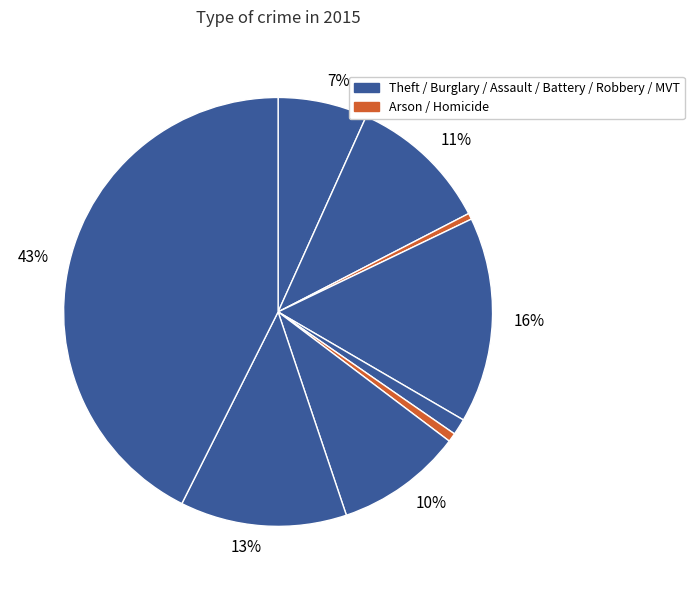

Count the number of slices in the pie.

9